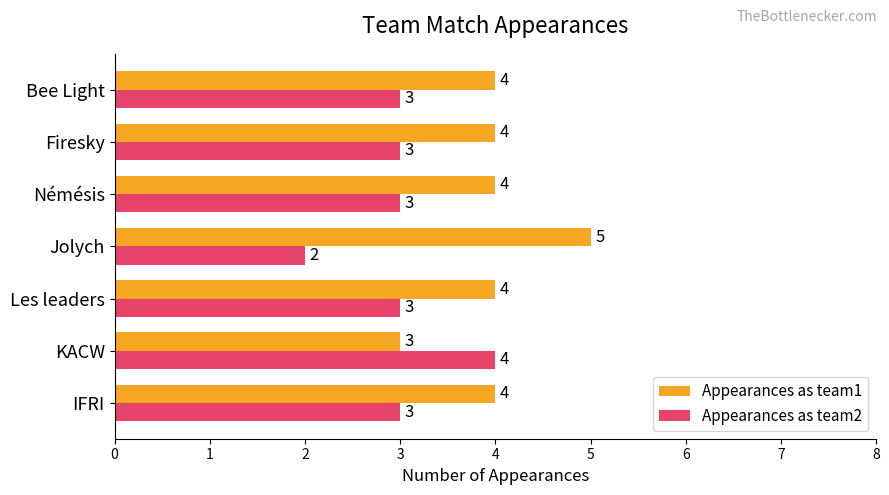

At KACW, list the series in order from largest to smallest.

Appearances as team2, Appearances as team1